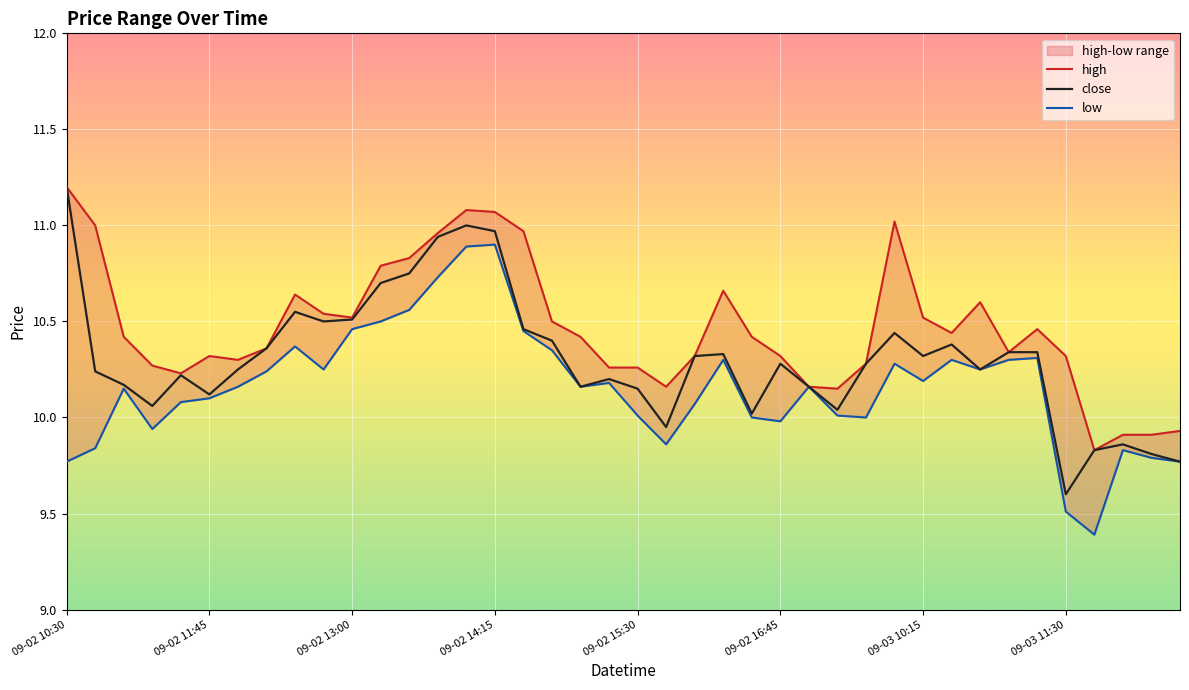

The close series shows 10.3 at 09-03 10:15. True or false?

True